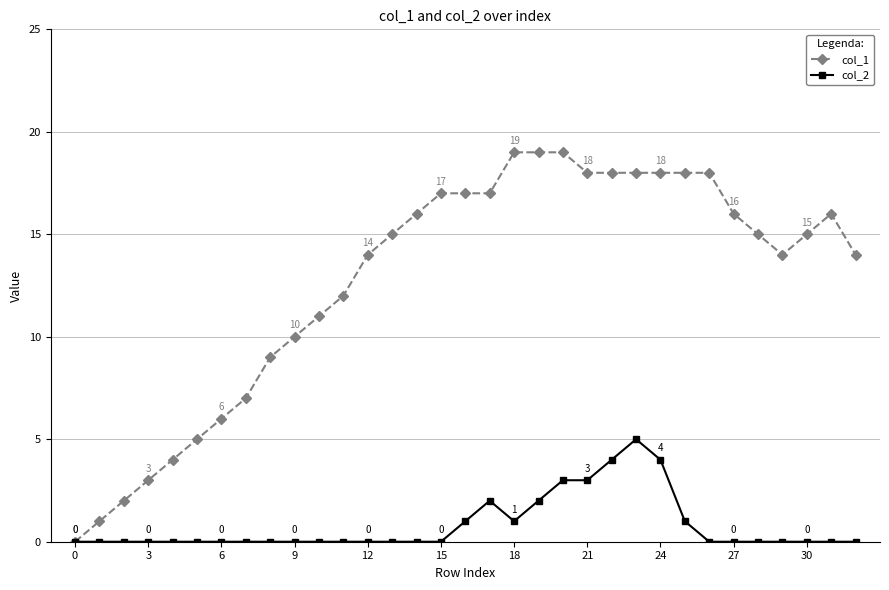

True or false: col_1 has more than 0 points higher than both neighbors.

True